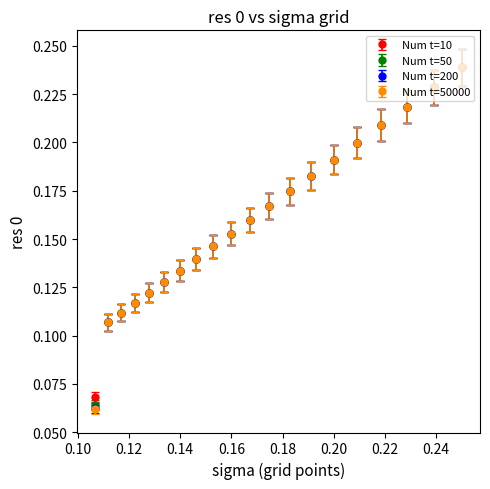

True or false: Num t=10 has more than 0 interior local peaks.

False